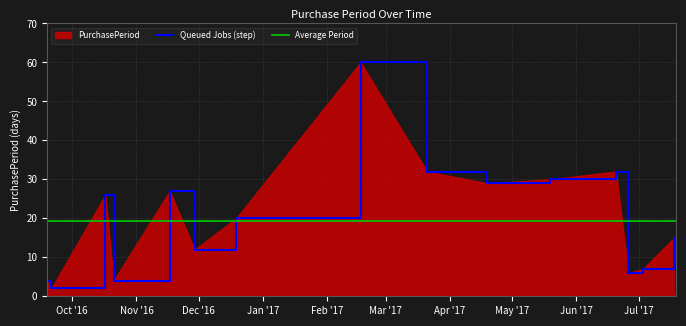

How many data points does each series have?

16